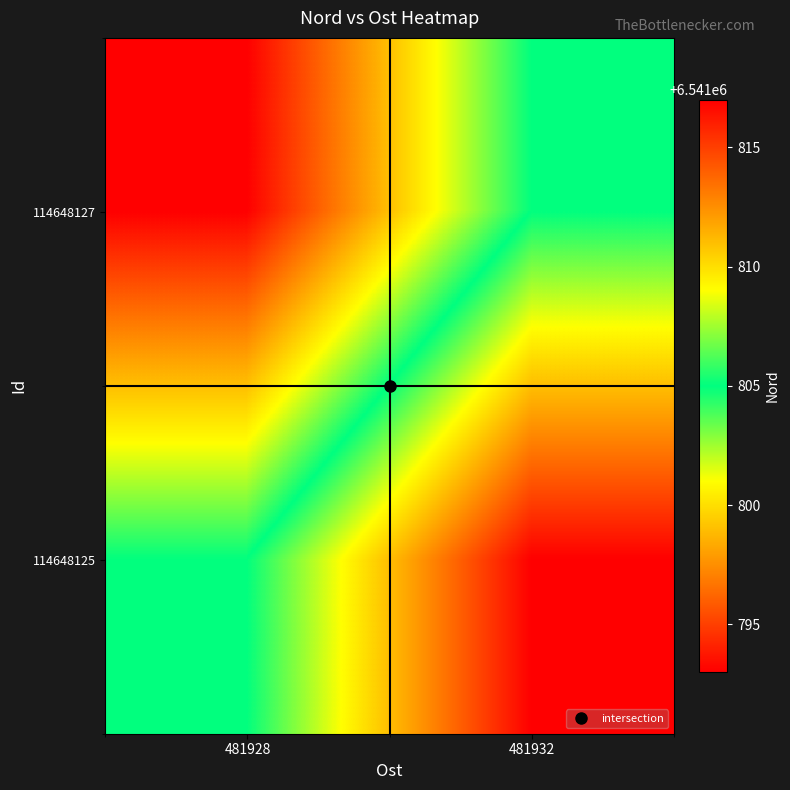

At which category is the sum across all series the highest?

481928